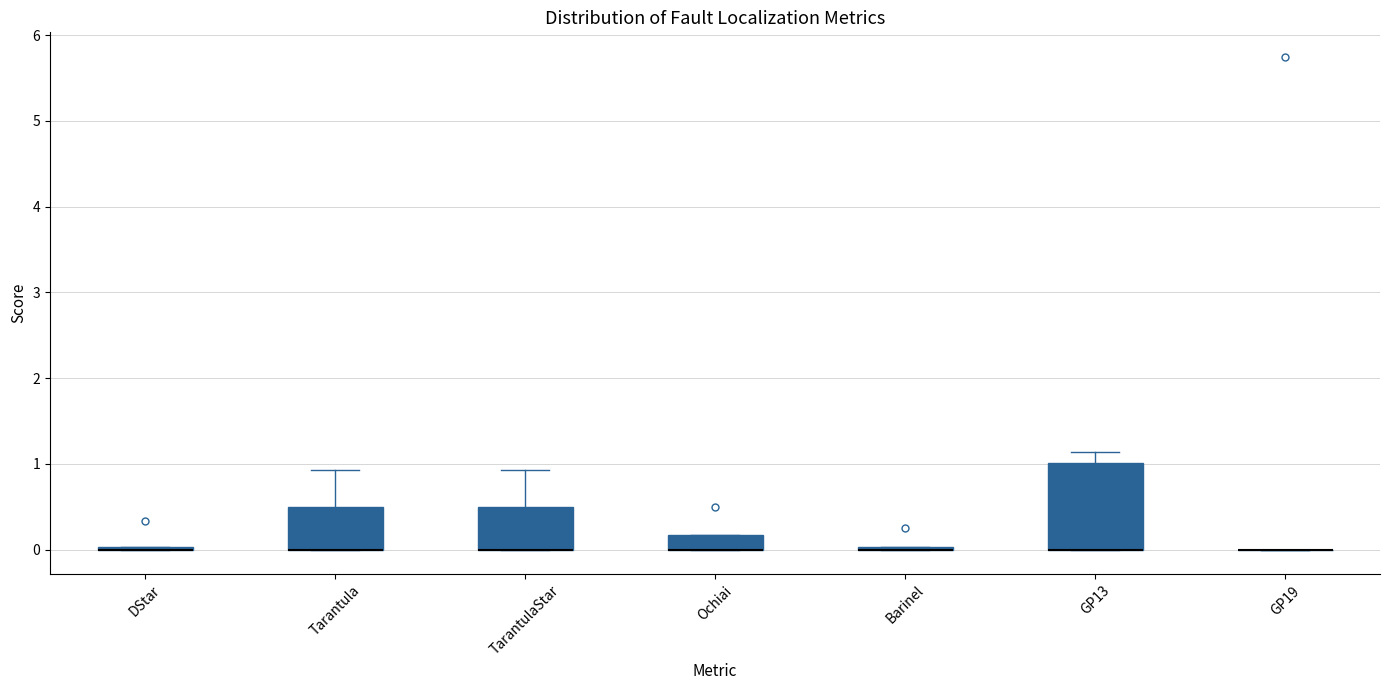

Comparing the boxes themselves (not the whiskers), which one is the tallest?

GP13